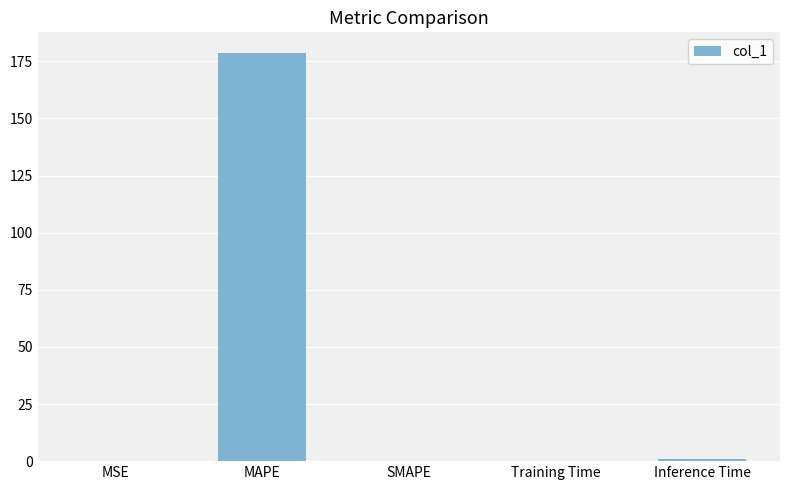

Which category has the highest value across all series?

MAPE